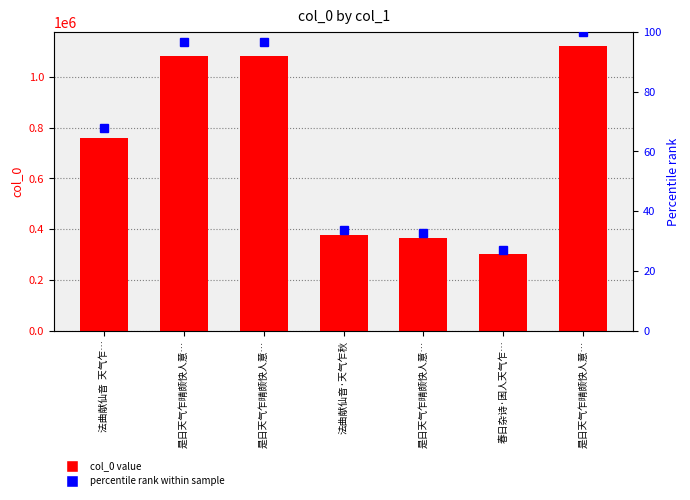

Reading left to right, extract all data points from this chart.

col_0: 761353.0	1082959.0	1082958.0	377305.0	367084.0	300832.0	1121465.0
percentile rank within sample: 67.9	96.6	96.6	33.6	32.7	26.8	100.0